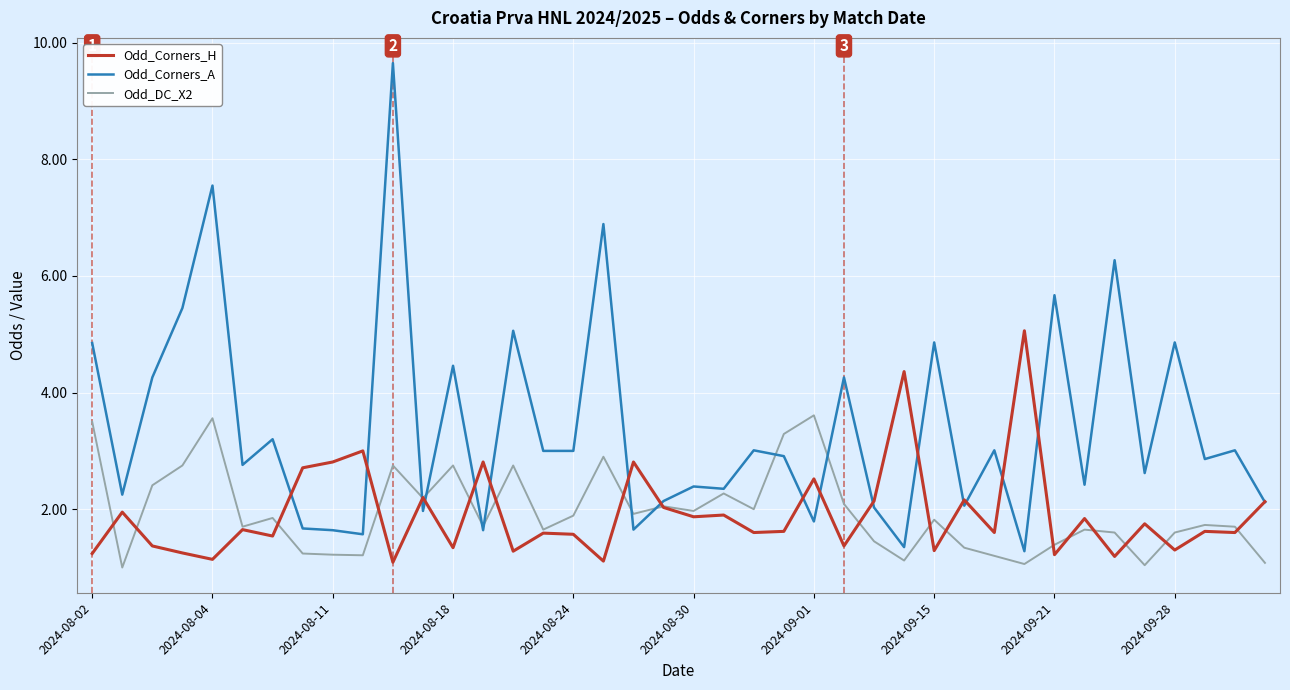

List the series in order of their peak value, lowest first.

Odd_DC_X2, Odd_Corners_H, Odd_Corners_A